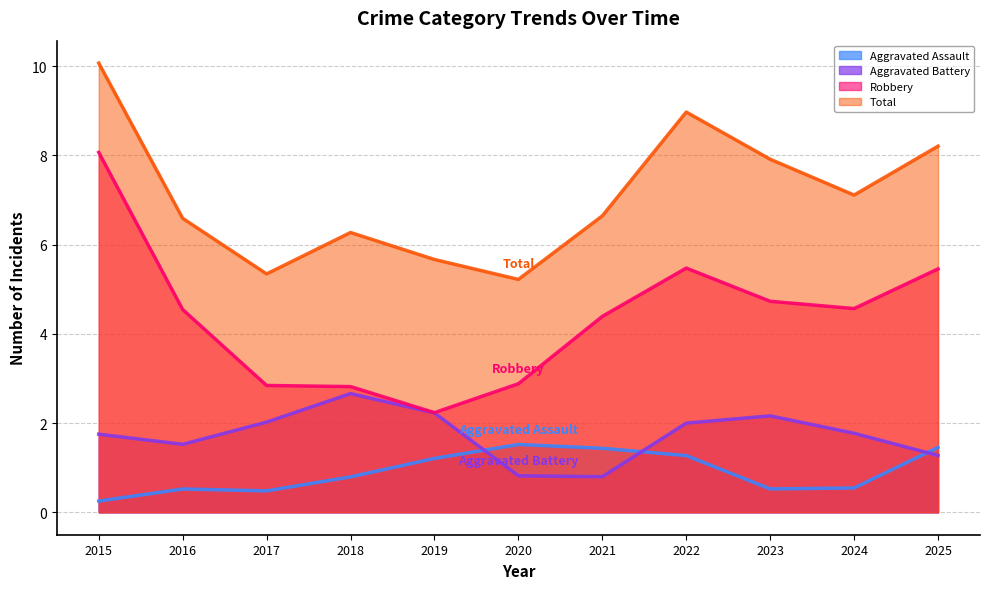

What is the total value across all series at 2020?

10